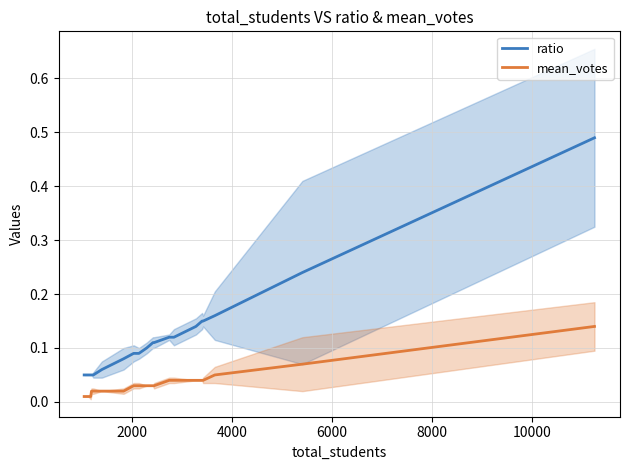

True or false: mean_votes and ratio cross at least once.

False